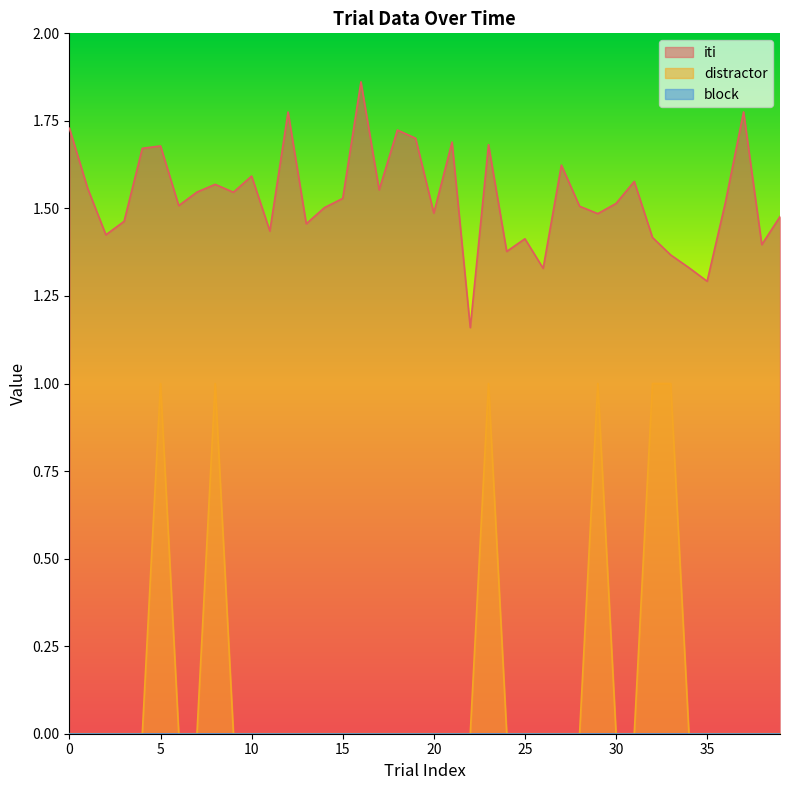

At which category is the sum across all series the highest?

23